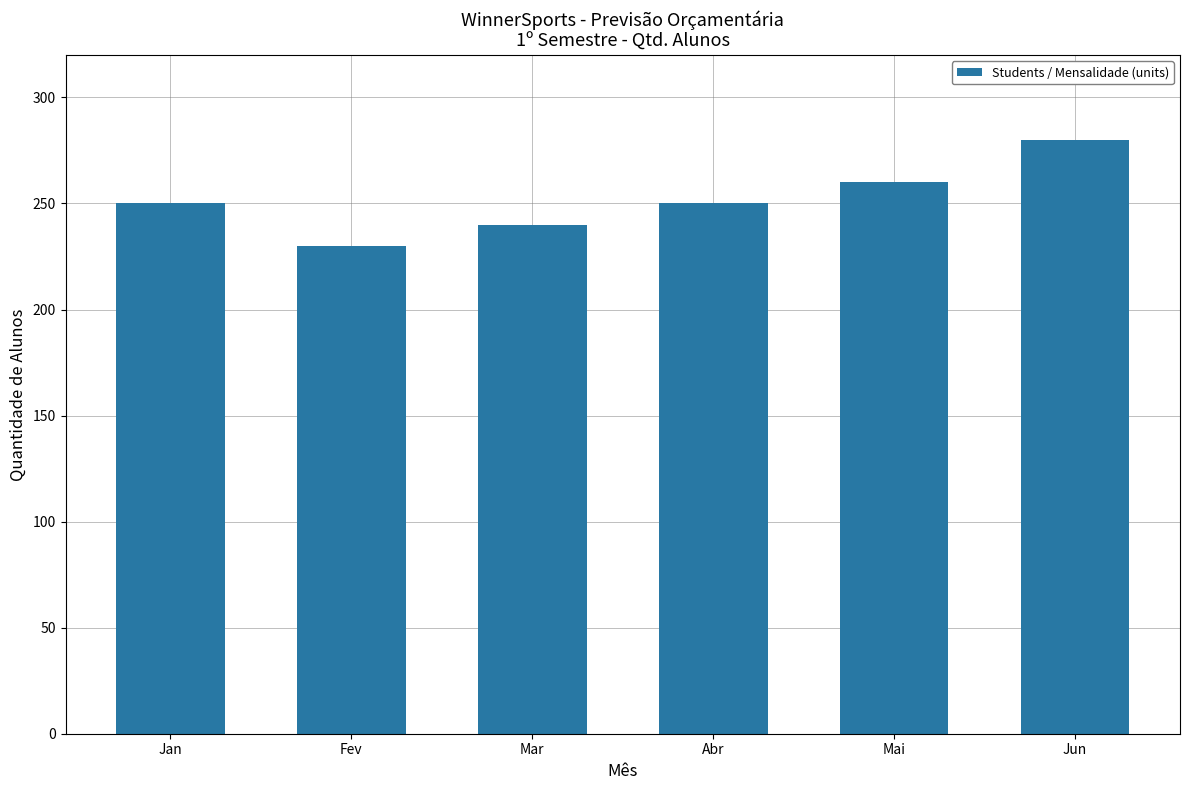

Read the value at Mar.

240